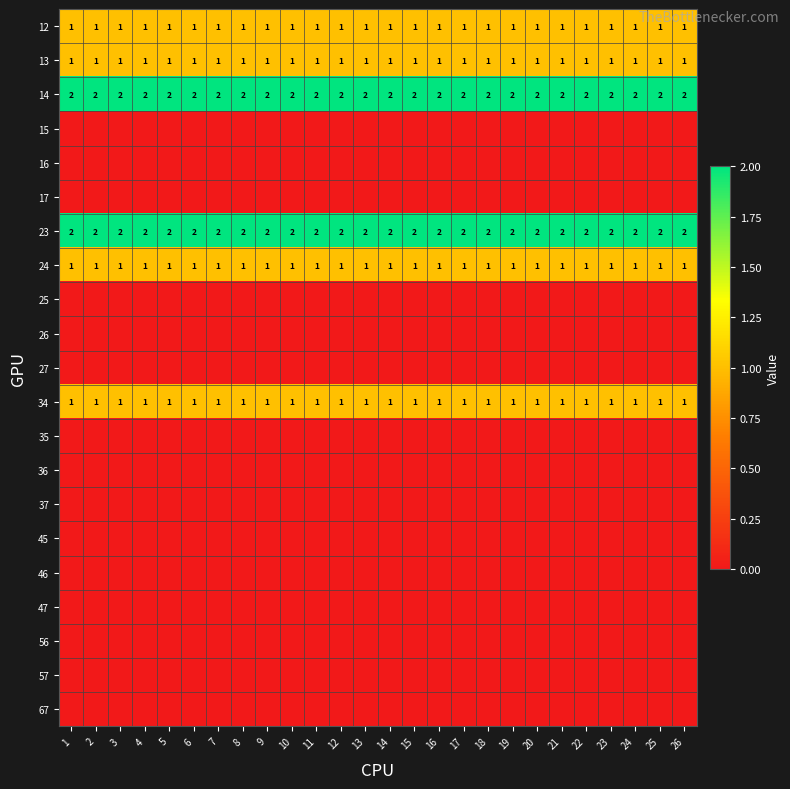

The value of 14 at 1 is 2. True or false?

True